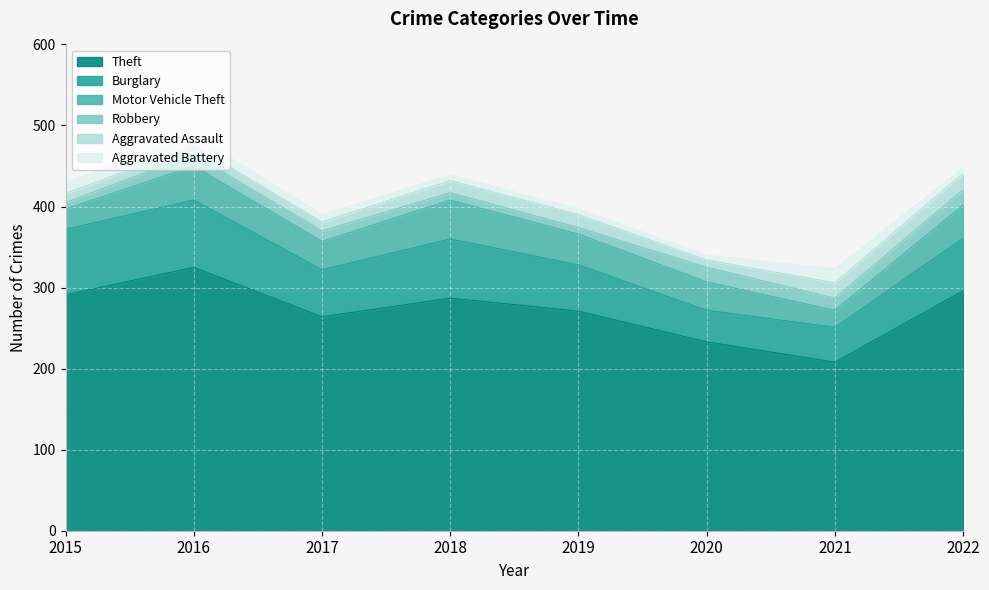

True or false: Aggravated Assault has more than 2 interior local peaks.

False